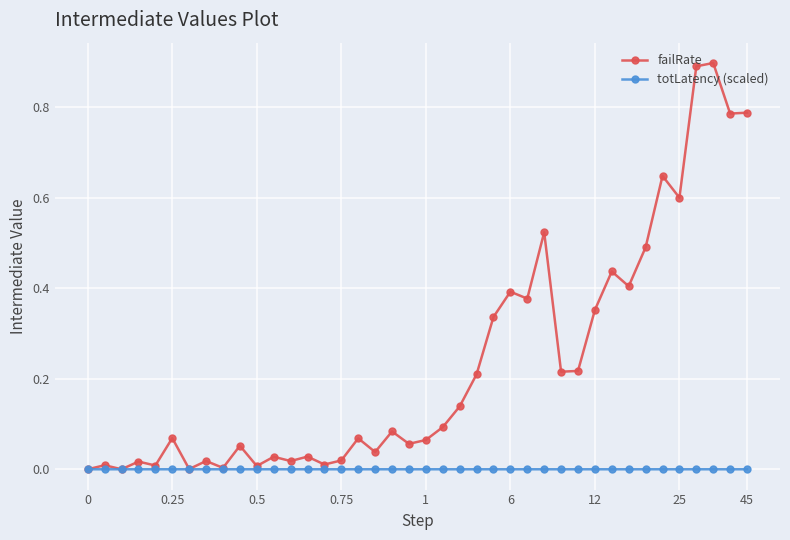

True or false: failRate has more than 0 points higher than both neighbors.

True